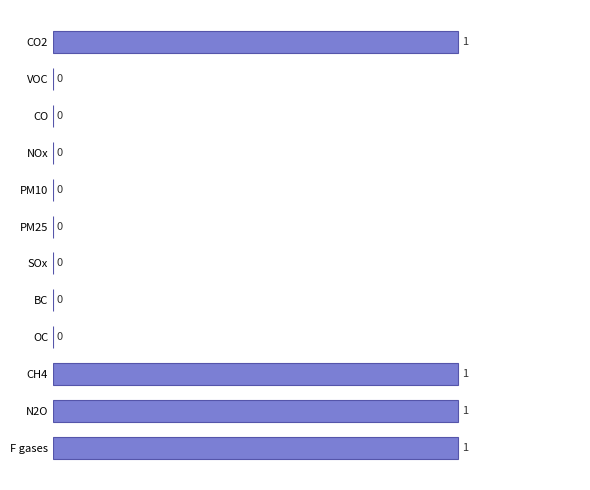

What is the sum of all values?

4